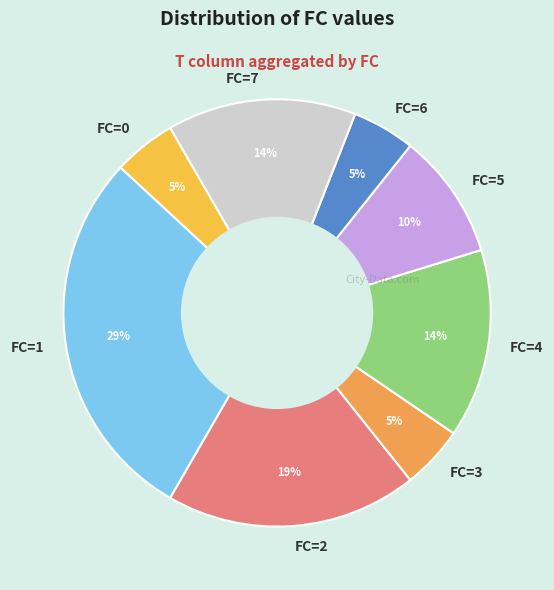

Which slice is the largest?

FC=1